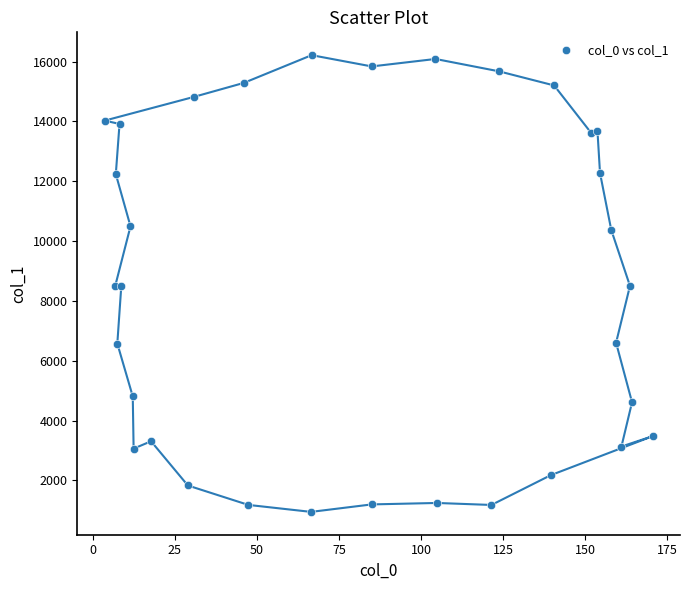

What is the range of X values (max minus min)?

167.0